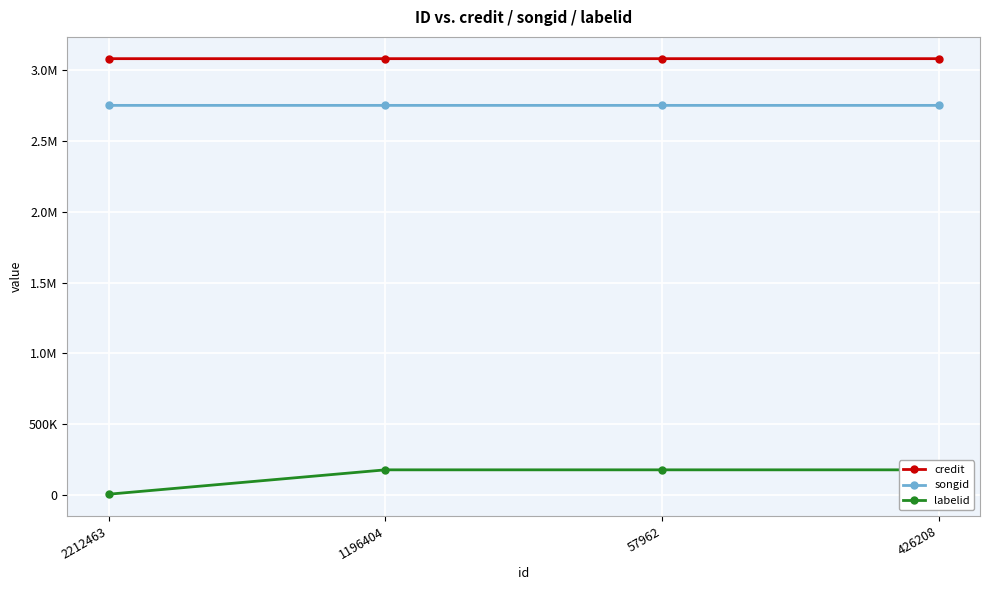

Reading left to right, transcribe all the data shown in this chart.

credit: 2212463=3082699	1196404=3082703	57962=3082703	426208=3082703
songid: 2212463=2752385	1196404=2752388	57962=2752388	426208=2752388
labelid: 2212463=3267	1196404=175473	57962=175473	426208=175473